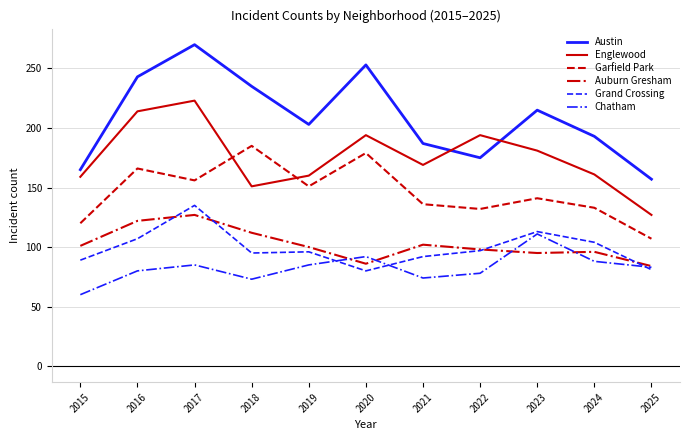

Is the value of Grand Crossing at 2015 greater than the value of Englewood at 2019?

No